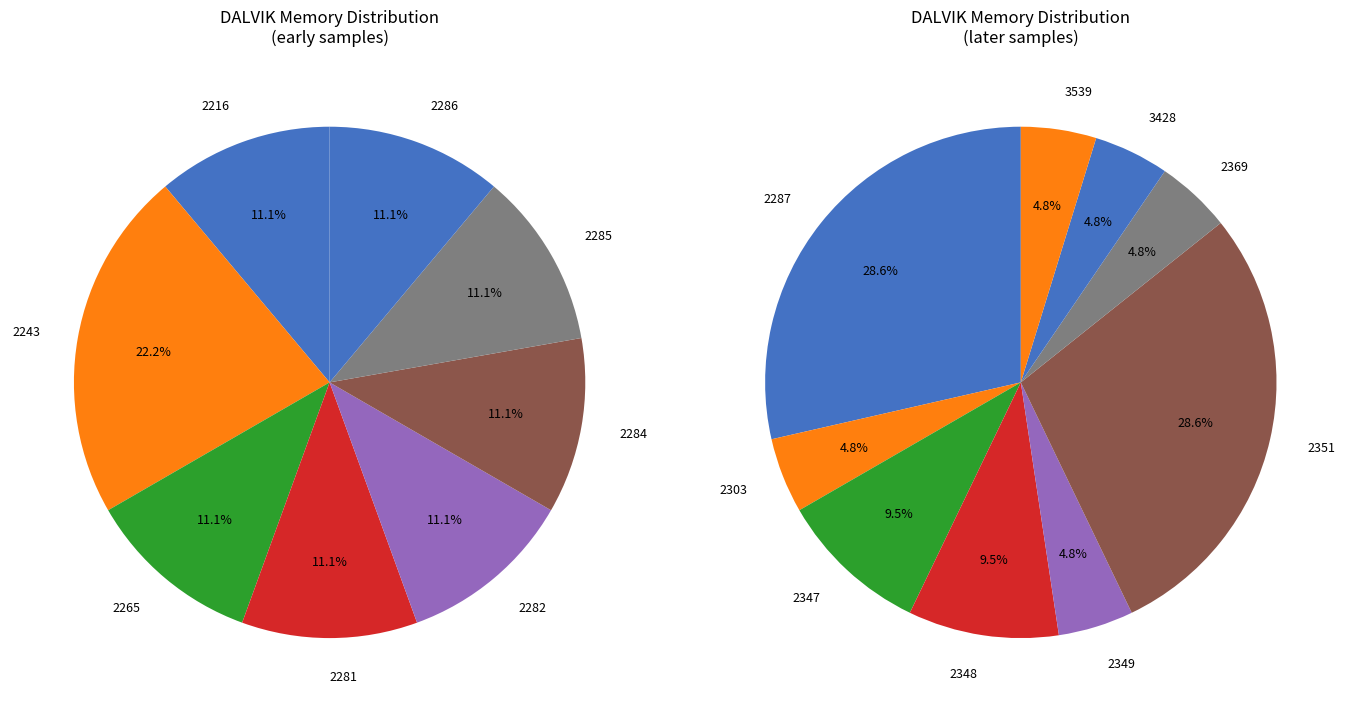

Between 2347 and 2351, which is larger?

2351